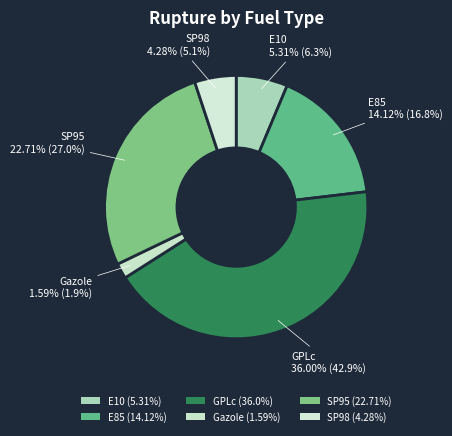

How many slices are in this pie chart?

6